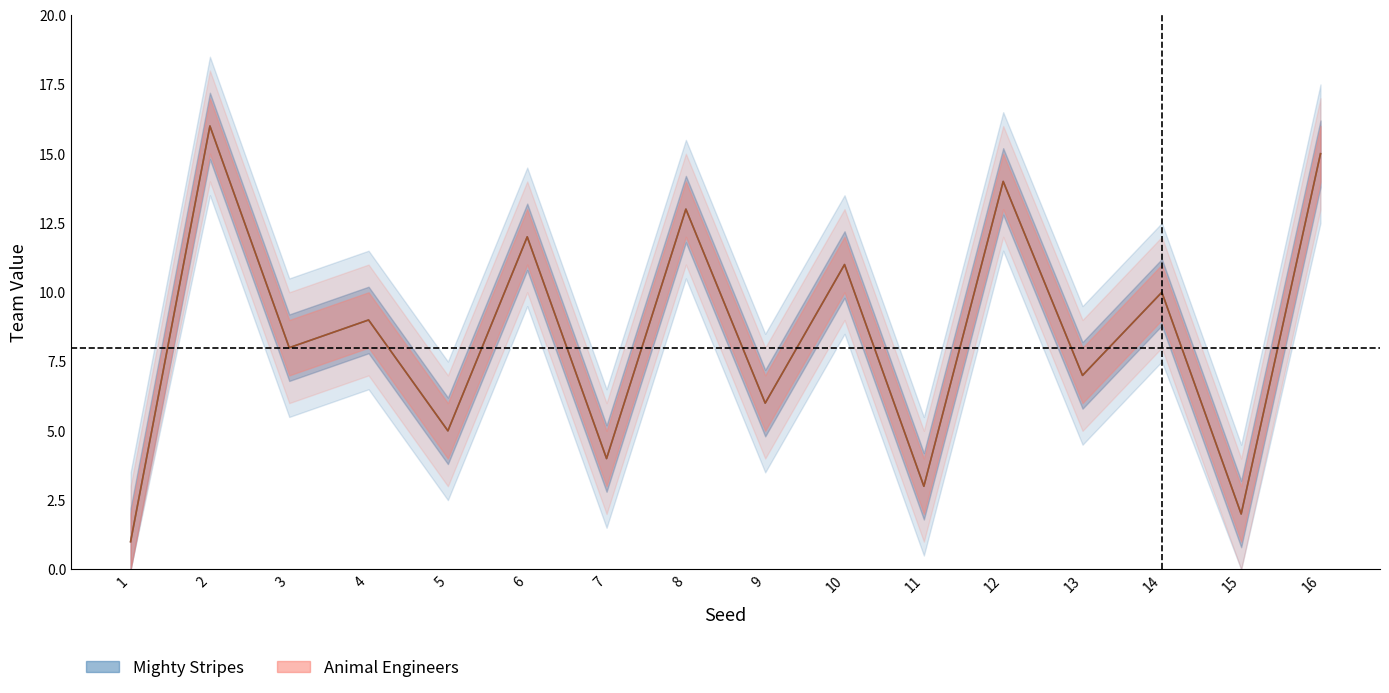

What is the value of the Mighty Stripes point at the 4th from the left?

9